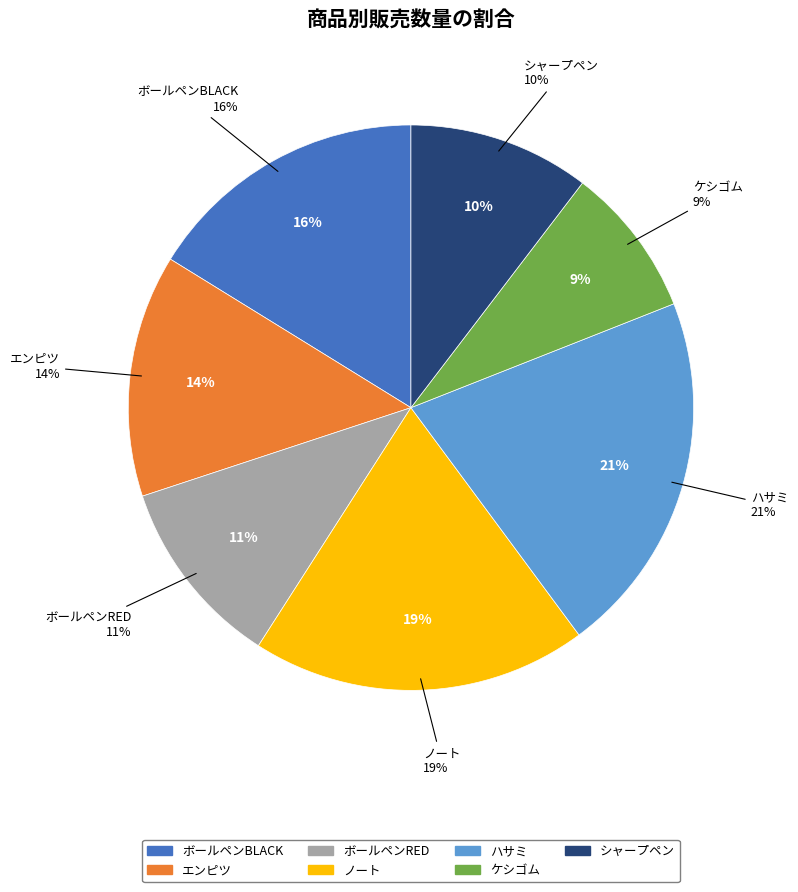

Is it true that ノート is 19% of the pie?

True